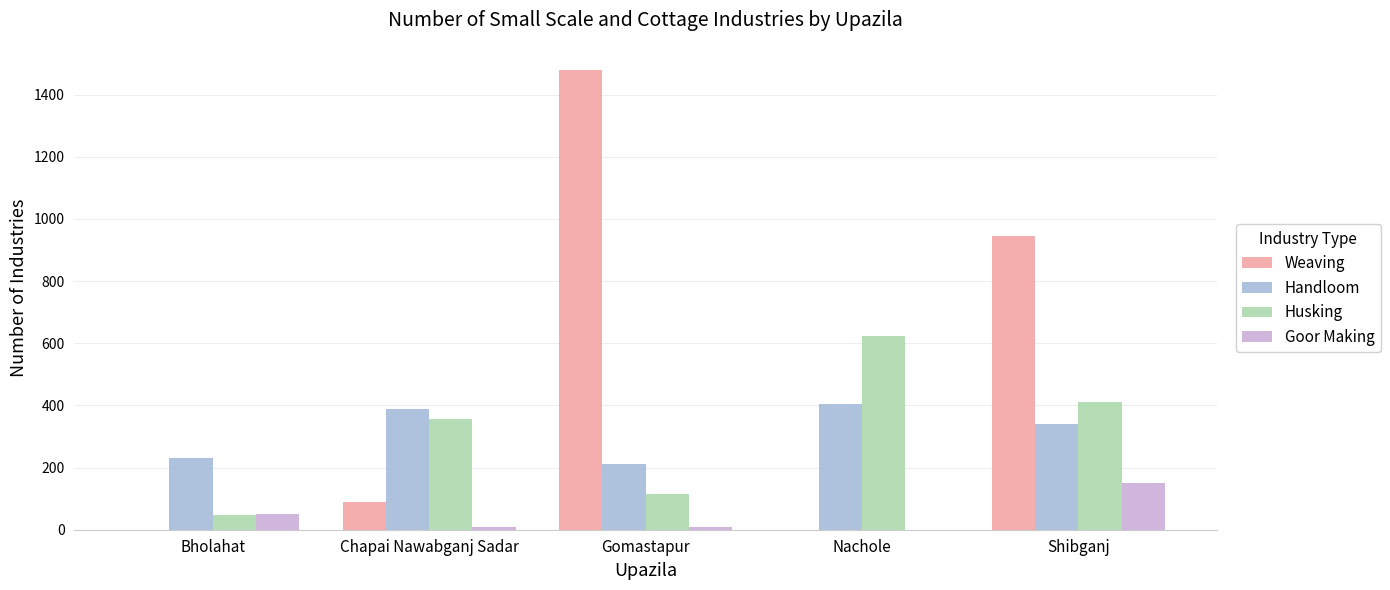

What is the highest value of the Husking series?

625